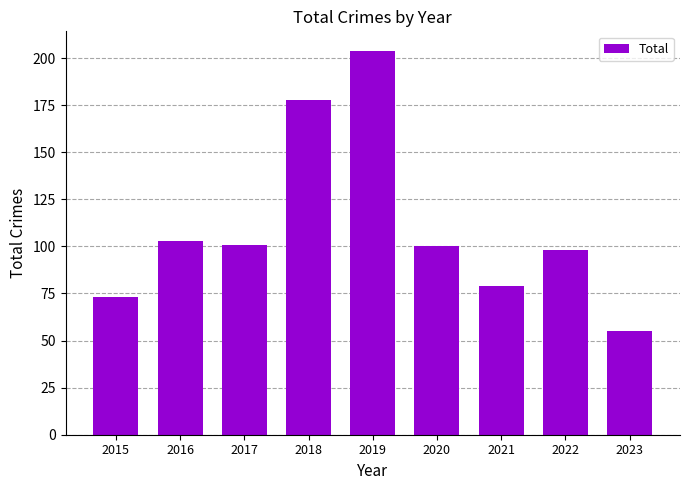

Approximately how many times larger is the value at 2021 compared to 2015?

1.1